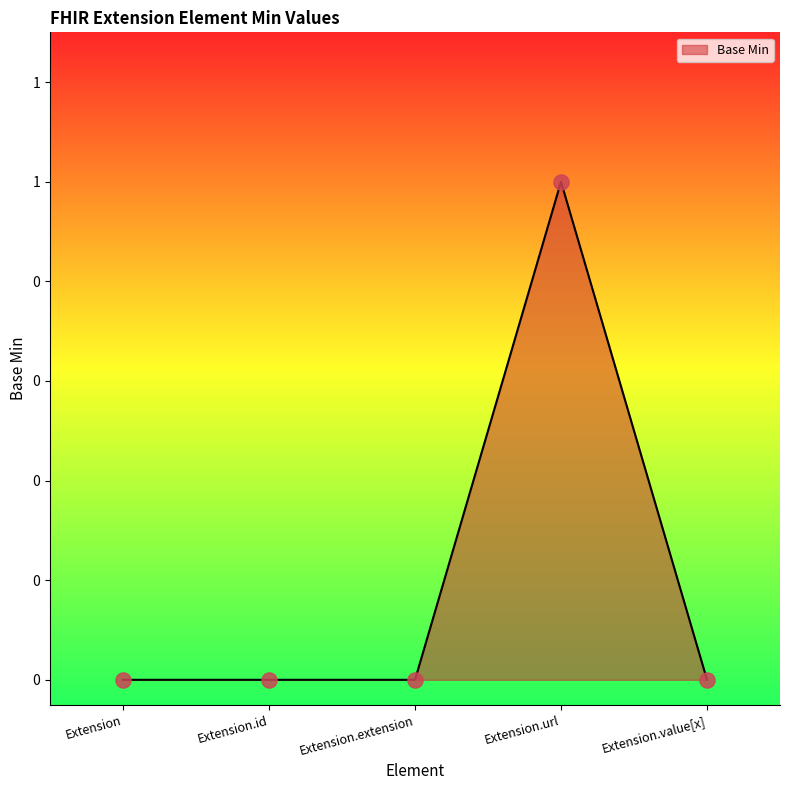

What is the change in value from Extension.extension to Extension.url?

+1